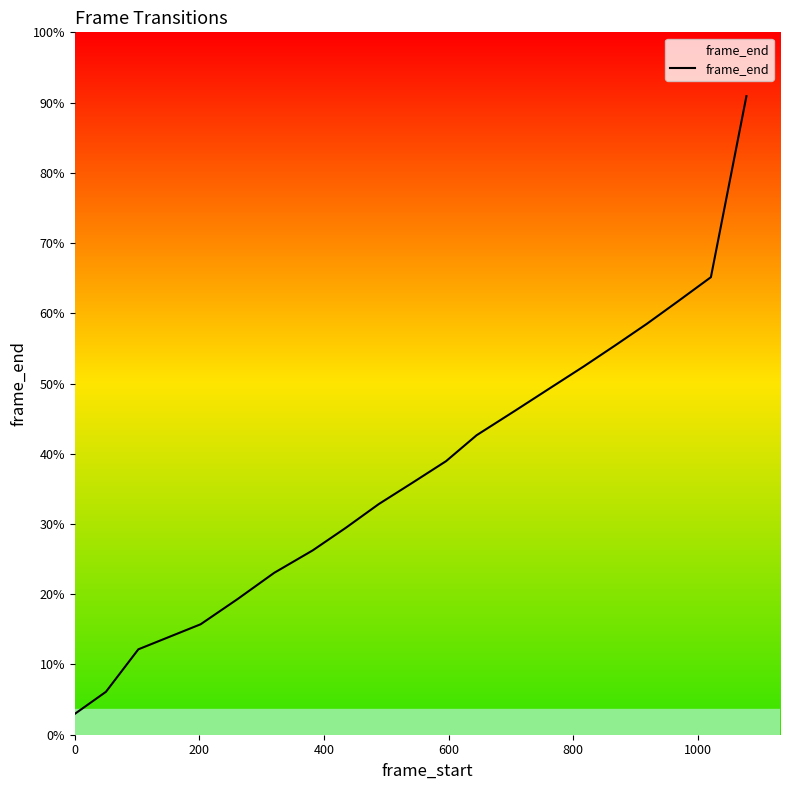

Does the chart display data point markers on the line(s)?

No